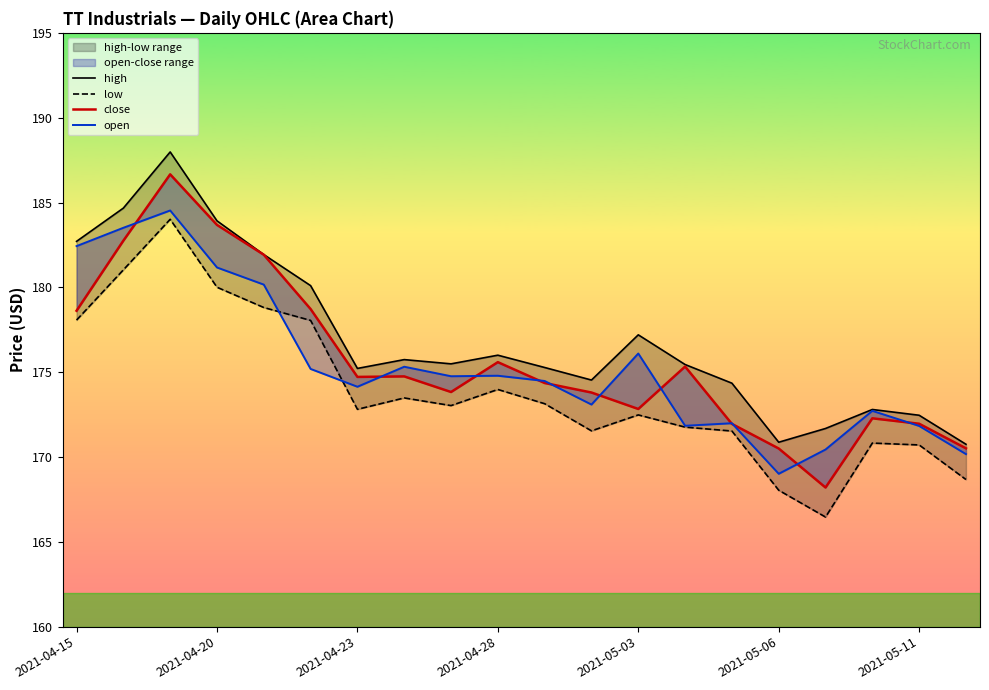

What is the total value across all series at 7?

699.3